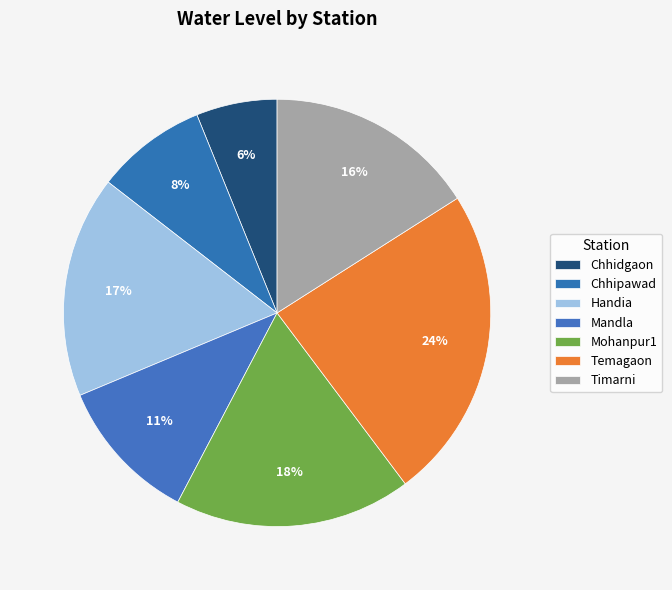

Does Handia account for over 50% of the chart?

No